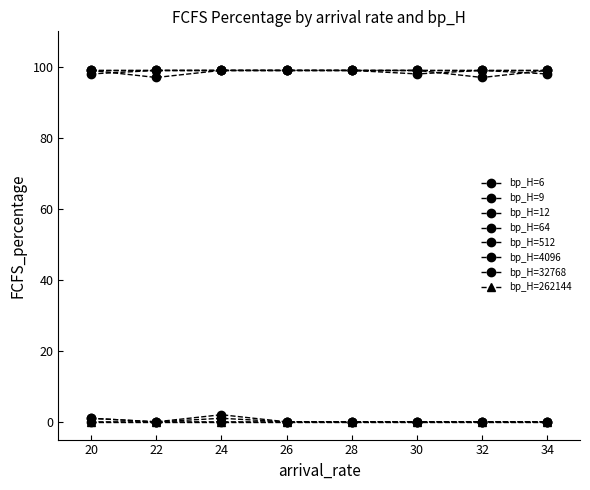

Is this an area chart (filled region under the line)?

No